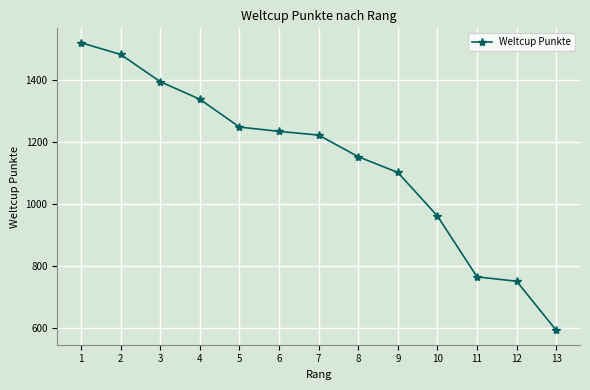

What is the change in value from 2 to 3?

-88